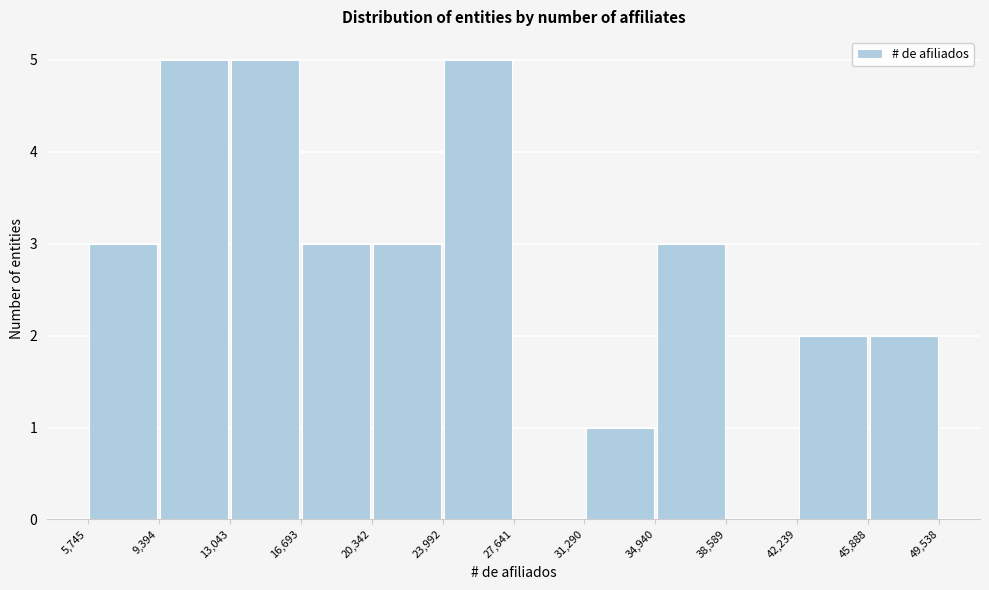

Reading left to right, list every bar in this chart as the range it spans on the x-axis followed by its height. The values are not printed on the chart, so give them approximately, as read against the axis.

5,745 to 9,394: 3
9,394 to 13,043: 5
13,043 to 16,693: 5
16,693 to 20,342: 3
20,342 to 23,992: 3
23,992 to 27,641: 5
27,641 to 31,290: 0
31,290 to 34,940: 1
34,940 to 38,589: 3
38,589 to 42,239: 0
42,239 to 45,888: 2
45,888 to 49,538: 2